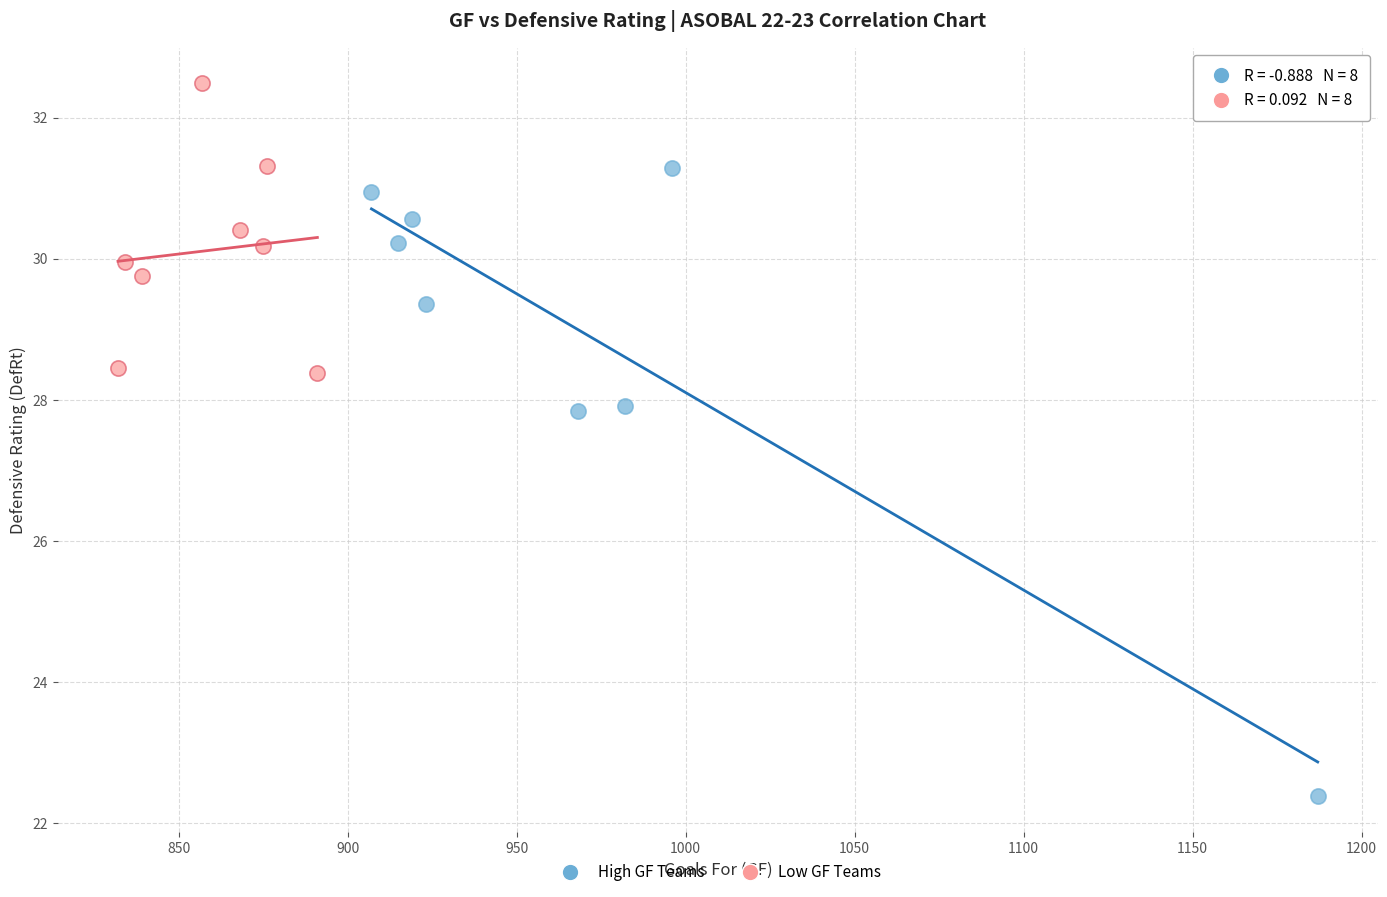

Which series has the largest Y range (max minus min)?

High GF Teams